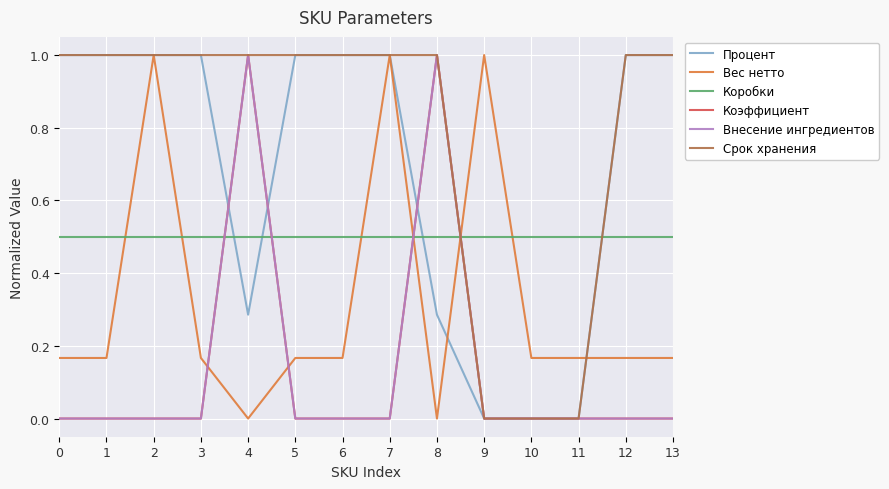

Is the value of Коробки at 5 greater than the value of Коэффициент at 8?

No